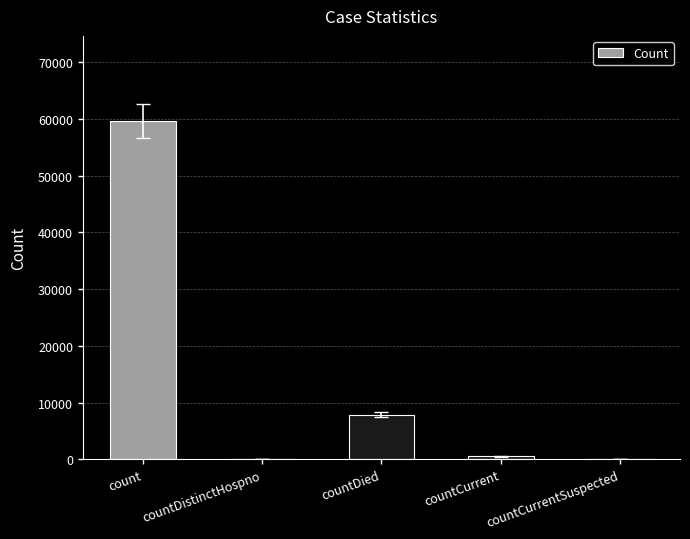

Count the number of data series in this chart.

1